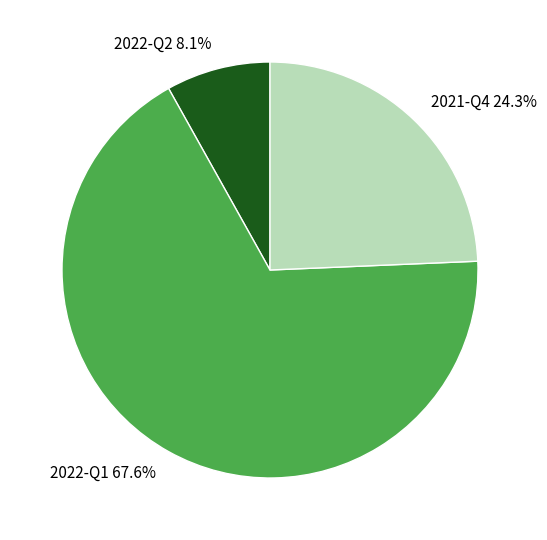

To the nearest percent, what is the average slice percentage?

33%